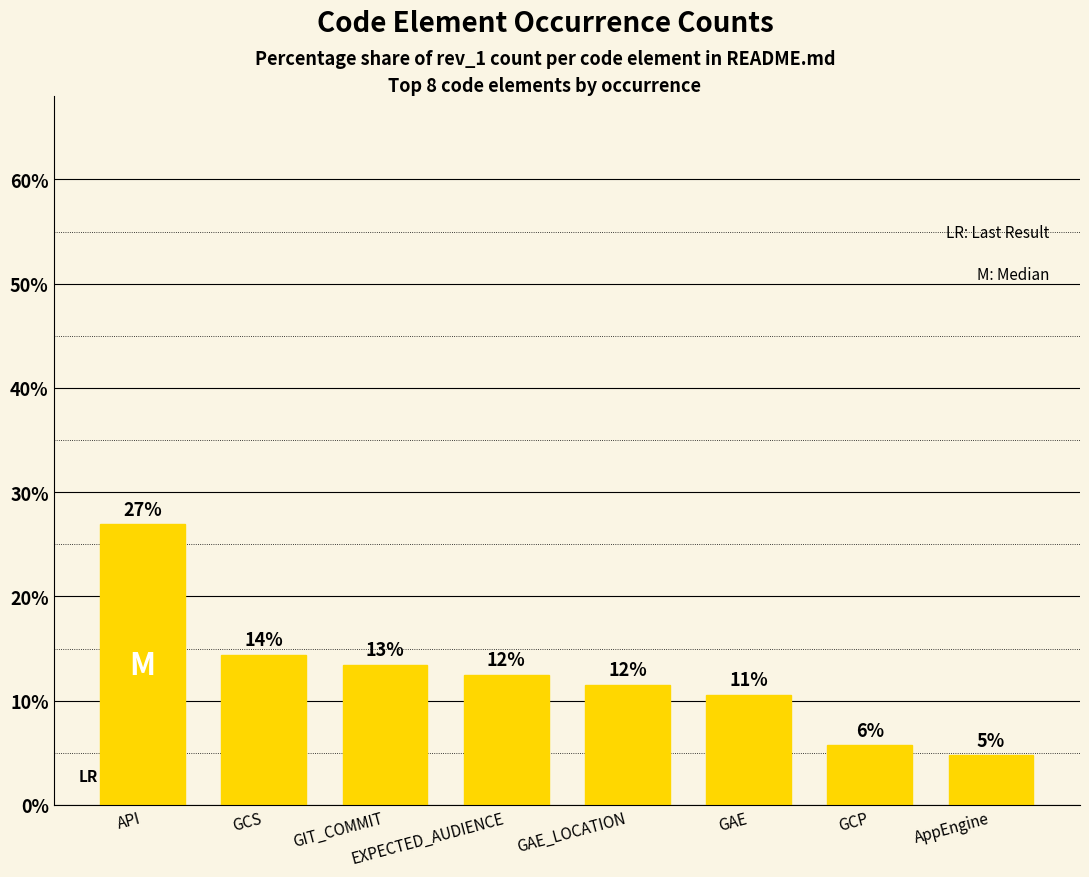

Does the chart contain any negative values?

No